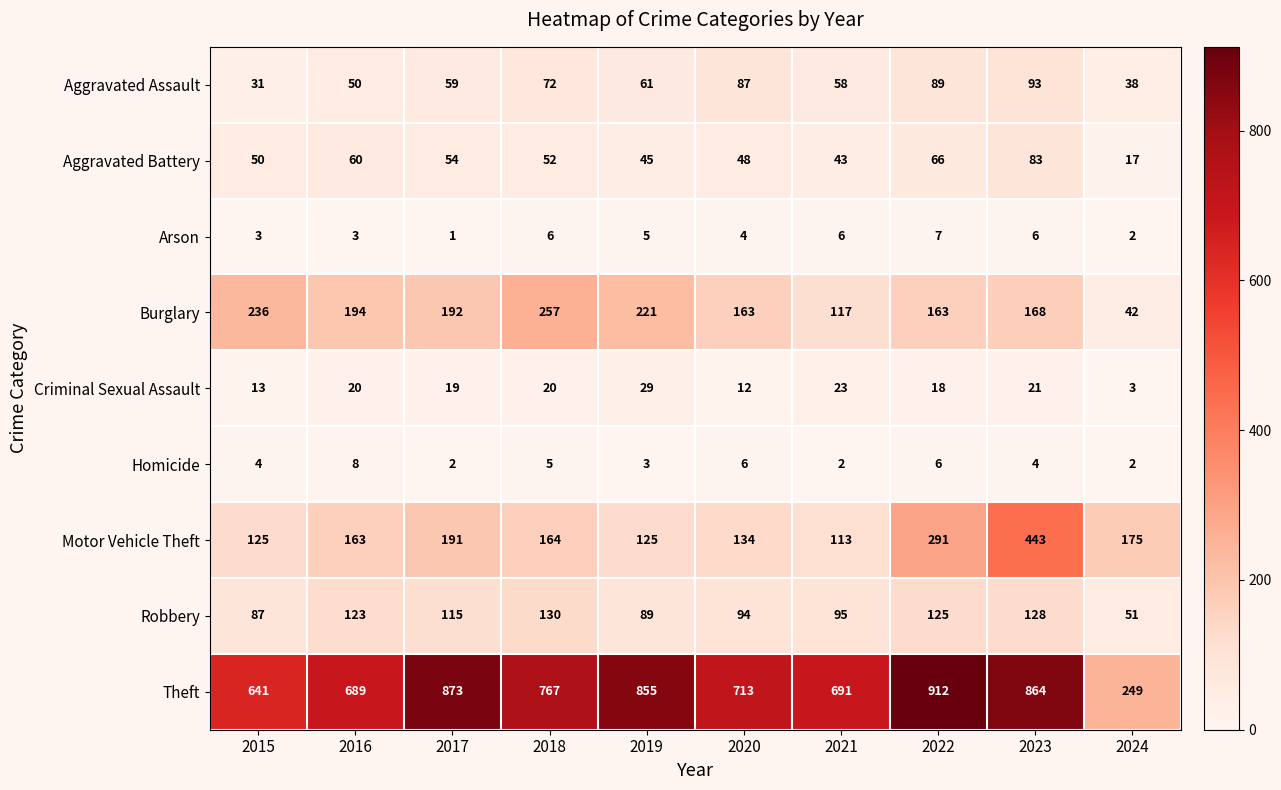

What is the spread (max minus min) of values at 2021?

689